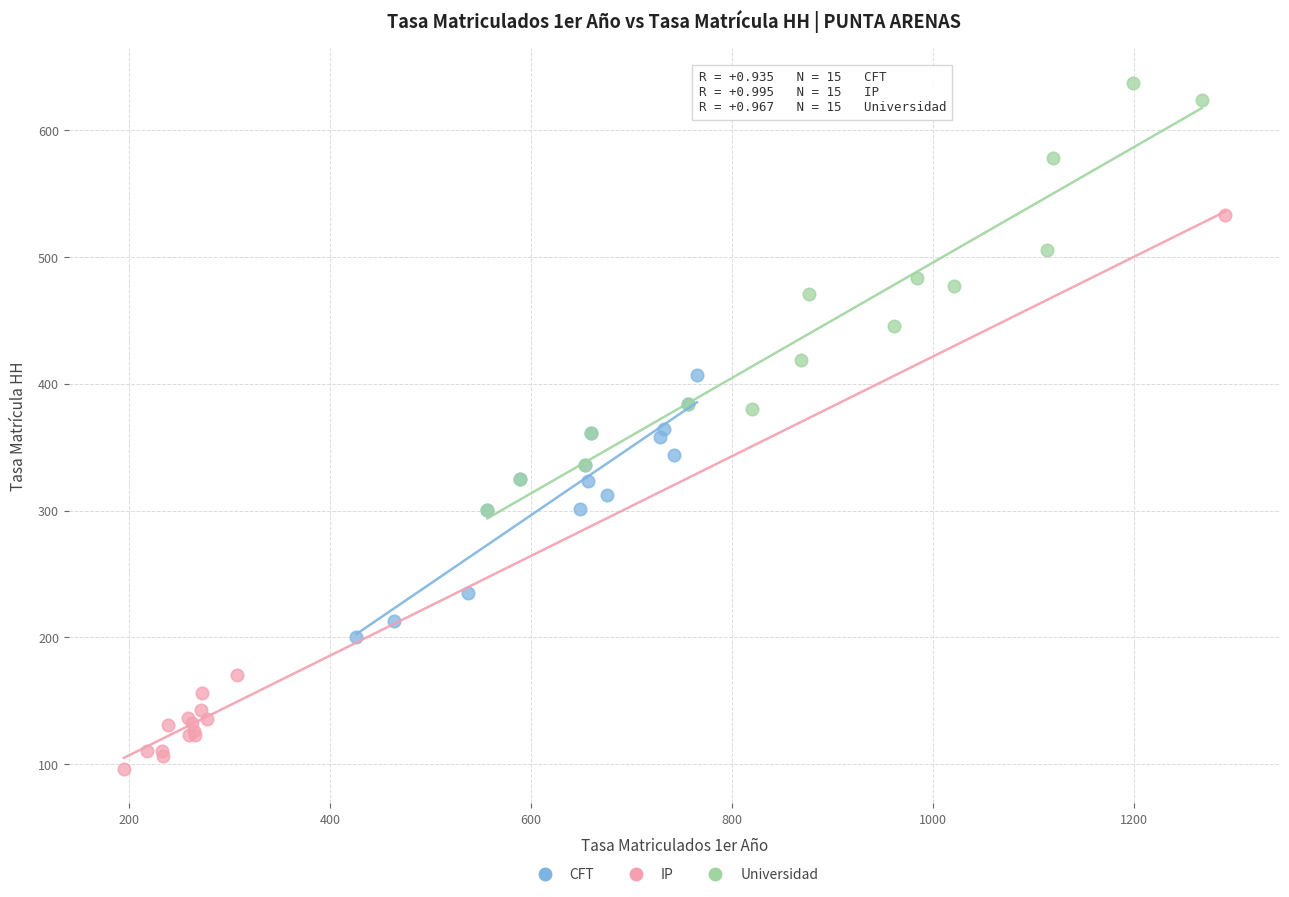

What are all the series names shown in the legend?

CFT, IP, Universidad